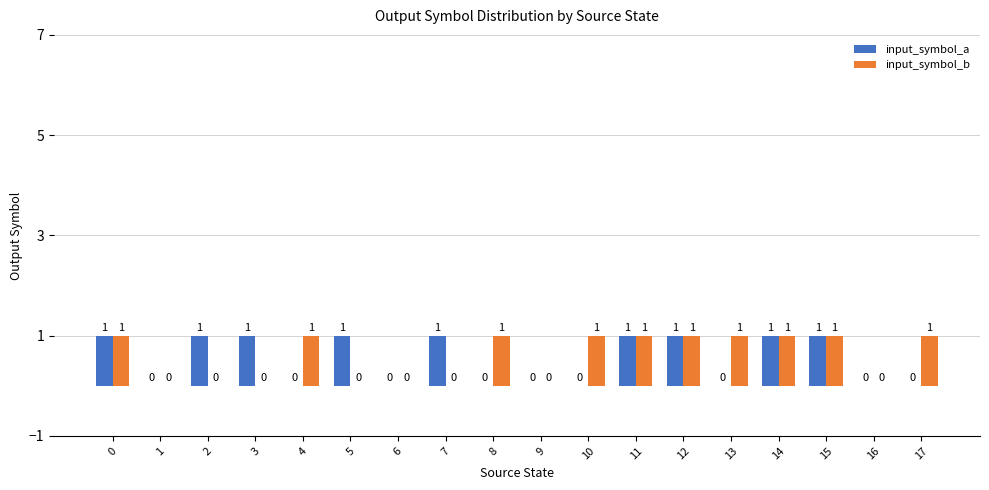

How many groups of bars are there?

18